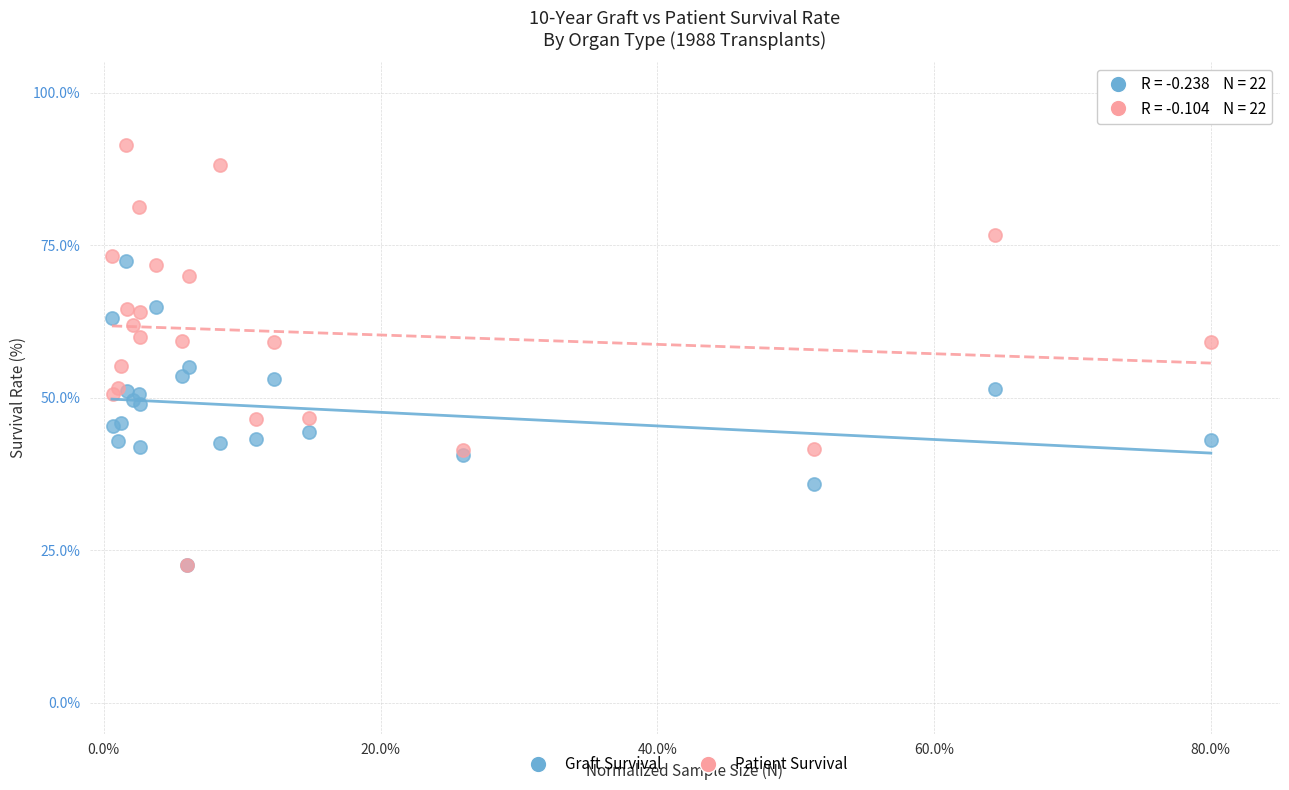

Which series has the widest spread of Y values?

Patient Survival